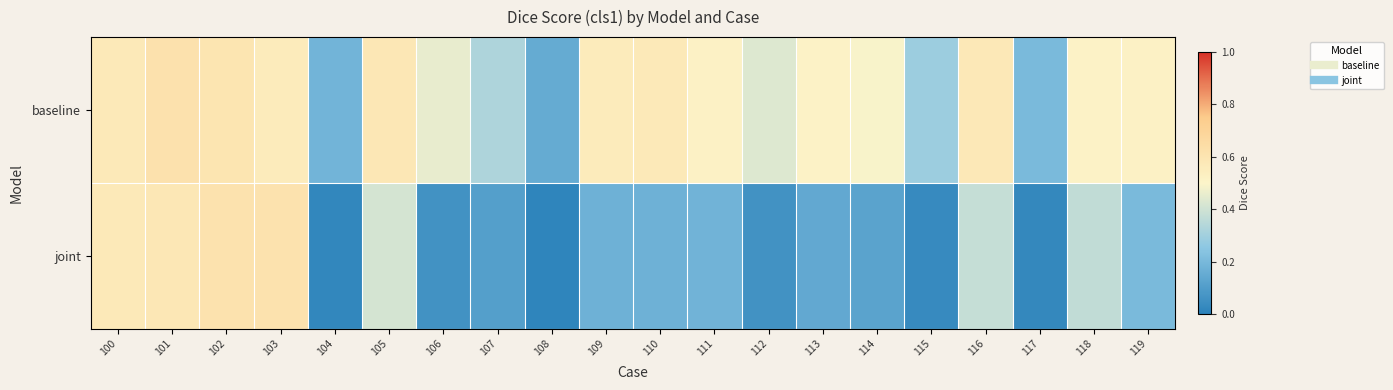

Reading left to right, list all the values displayed in this chart.

baseline: 100=0.6	101=0.6	102=0.6	103=0.6	104=0.2	105=0.6	106=0.5	107=0.3	108=0.1	109=0.6	110=0.6	111=0.5	112=0.4	113=0.5	114=0.5	115=0.3	116=0.6	117=0.2	118=0.5	119=0.5
joint: 100=0.6	101=0.6	102=0.6	103=0.6	104=0.0	105=0.4	106=0.1	107=0.1	108=0.0	109=0.2	110=0.2	111=0.2	112=0.1	113=0.1	114=0.1	115=0.0	116=0.4	117=0.0	118=0.4	119=0.2